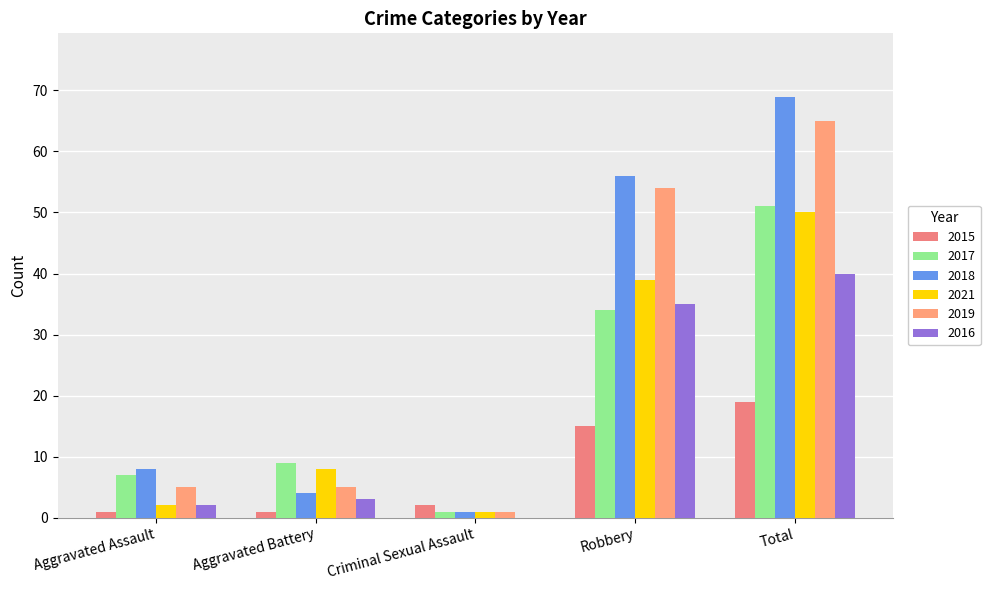

Count the number of categories in the chart.

5